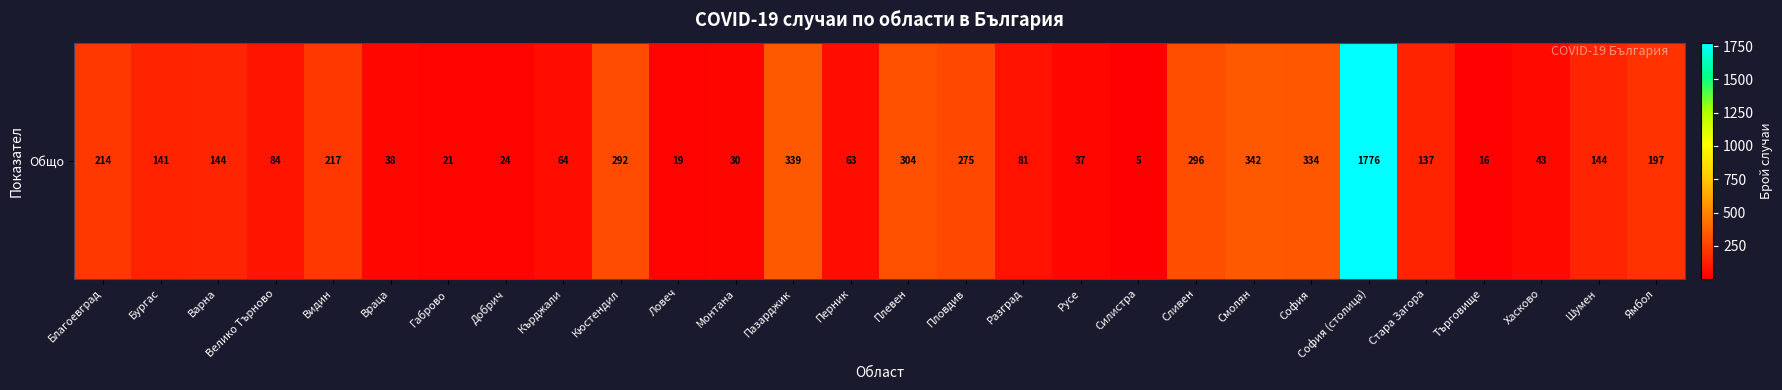

Reading left to right, transcribe all the data shown in this chart.

214	141	144	84	217	38	21	24	64	292	19	30	339	63	304	275	81	37	5	296	342	334	1776	137	16	43	144	197